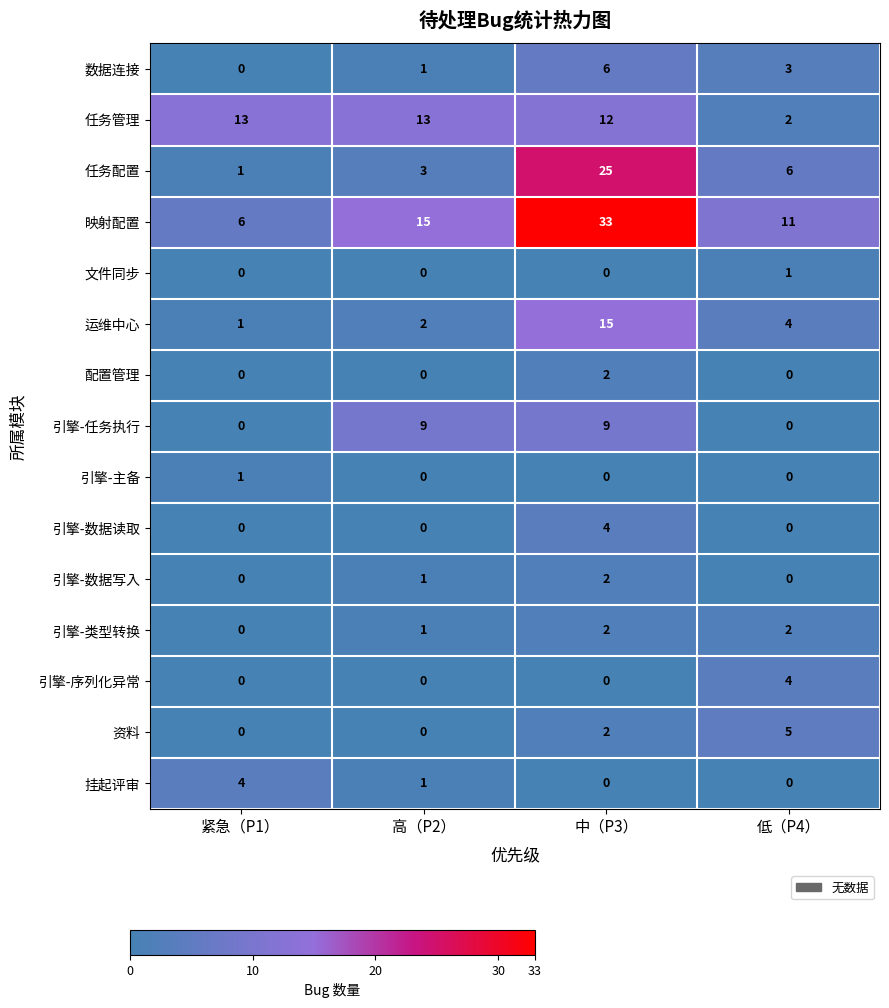

At which category is the sum across all series the highest?

中（P3）